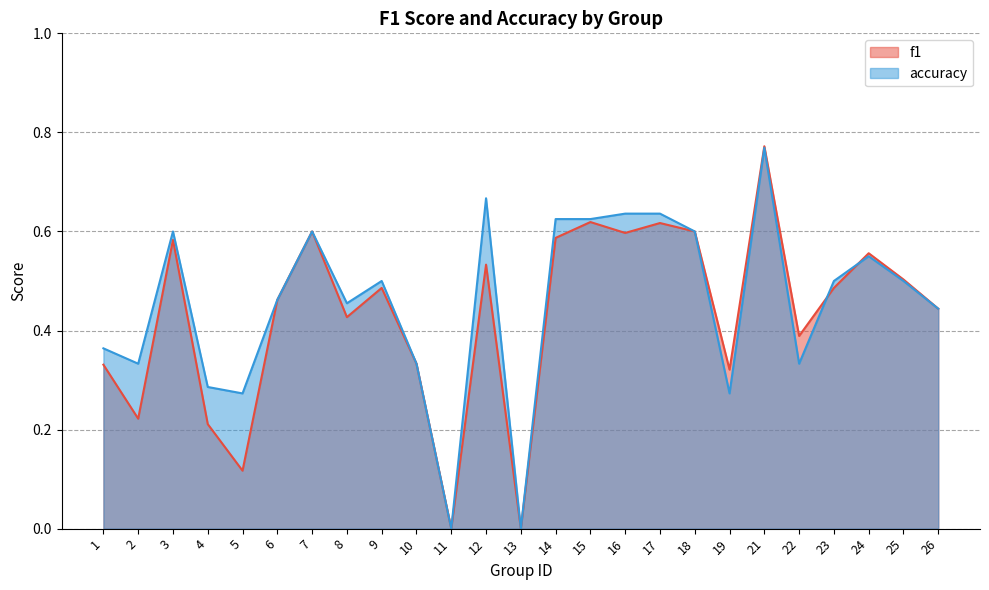

Which series ends up on top after the final intersection of accuracy and f1?

f1